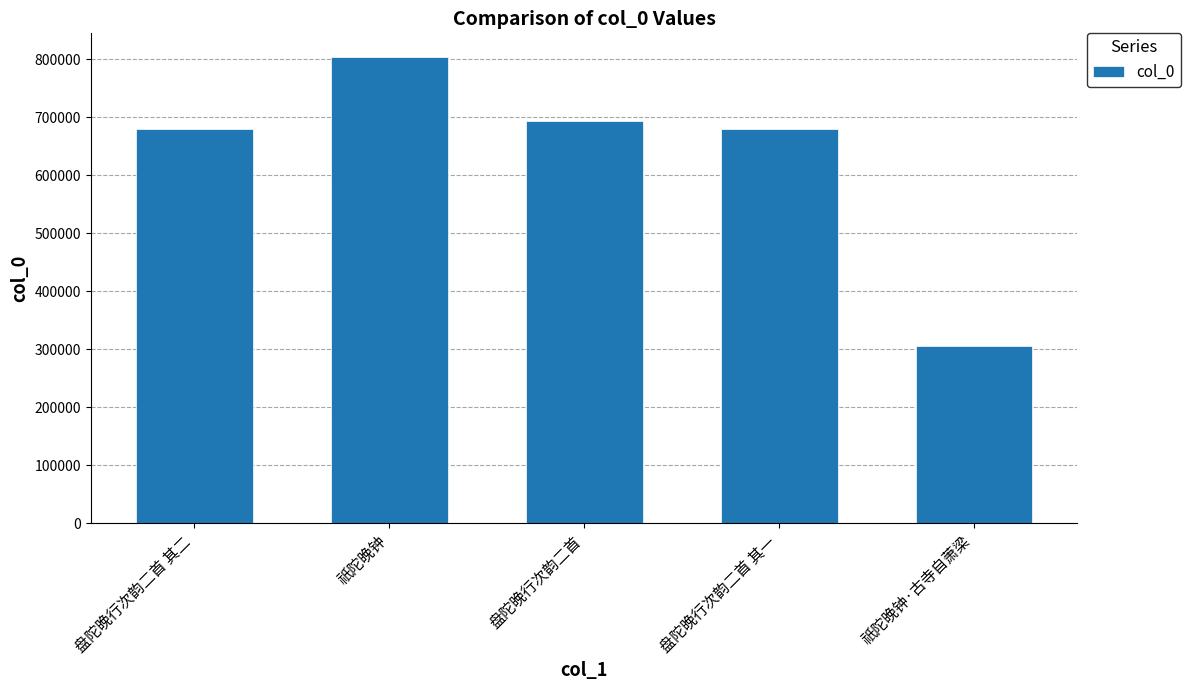

Does the chart contain stacked bars?

No